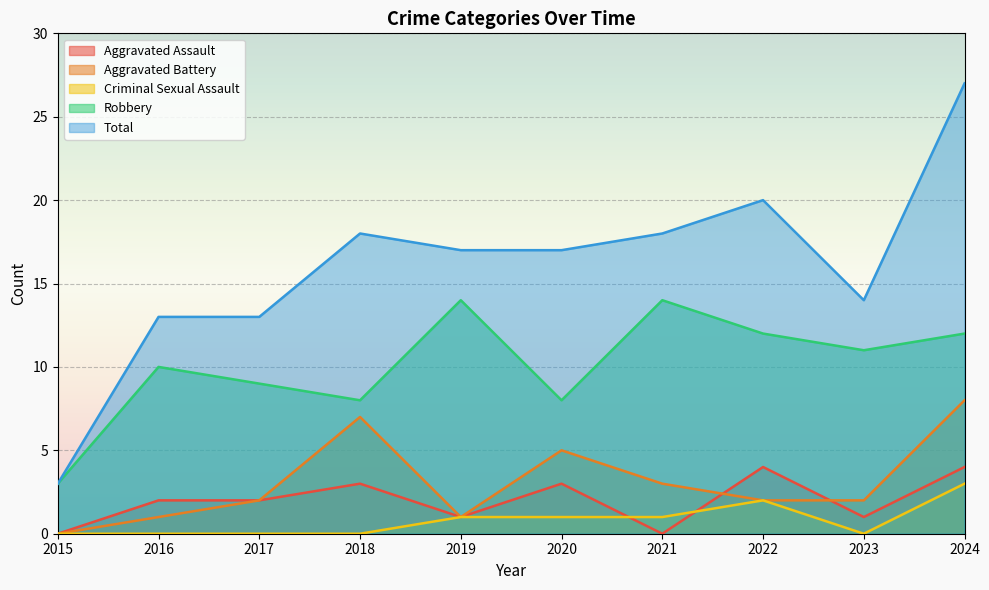

Between 2016 and 2022, which series saw the biggest shift?

Total